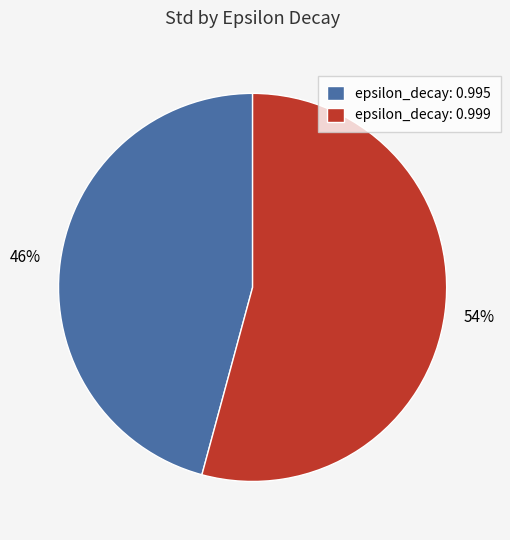

Does epsilon_decay: 0.995 account for over 50% of the chart?

No